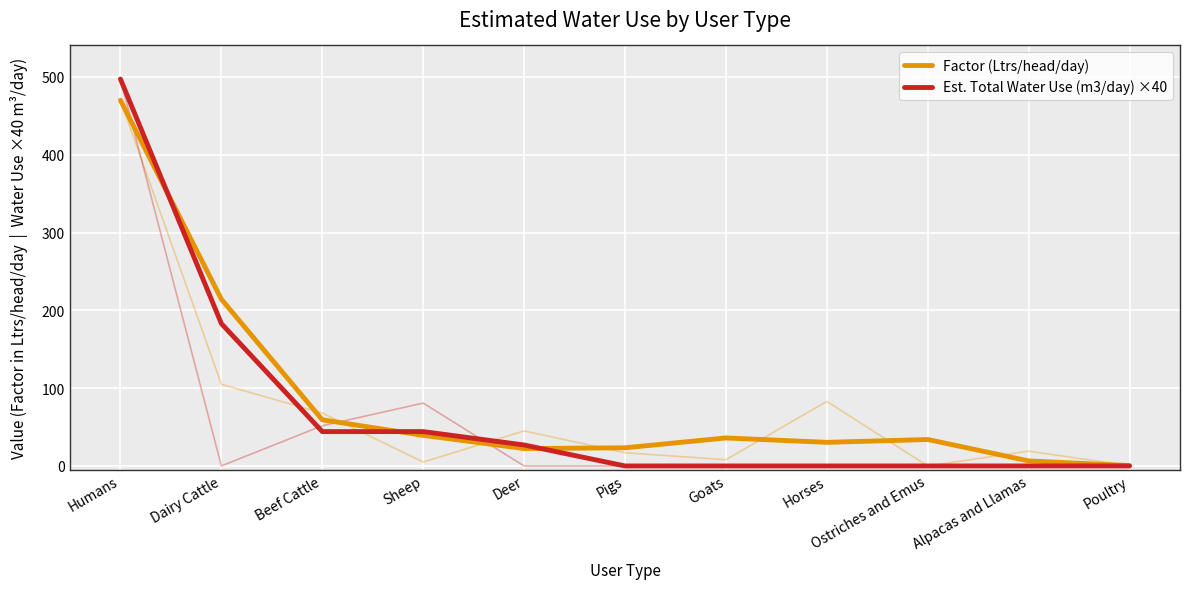

How many intersections are there between Est. Total Water Use (m3/day) ×40 and Factor (Ltrs/head/day)?

3